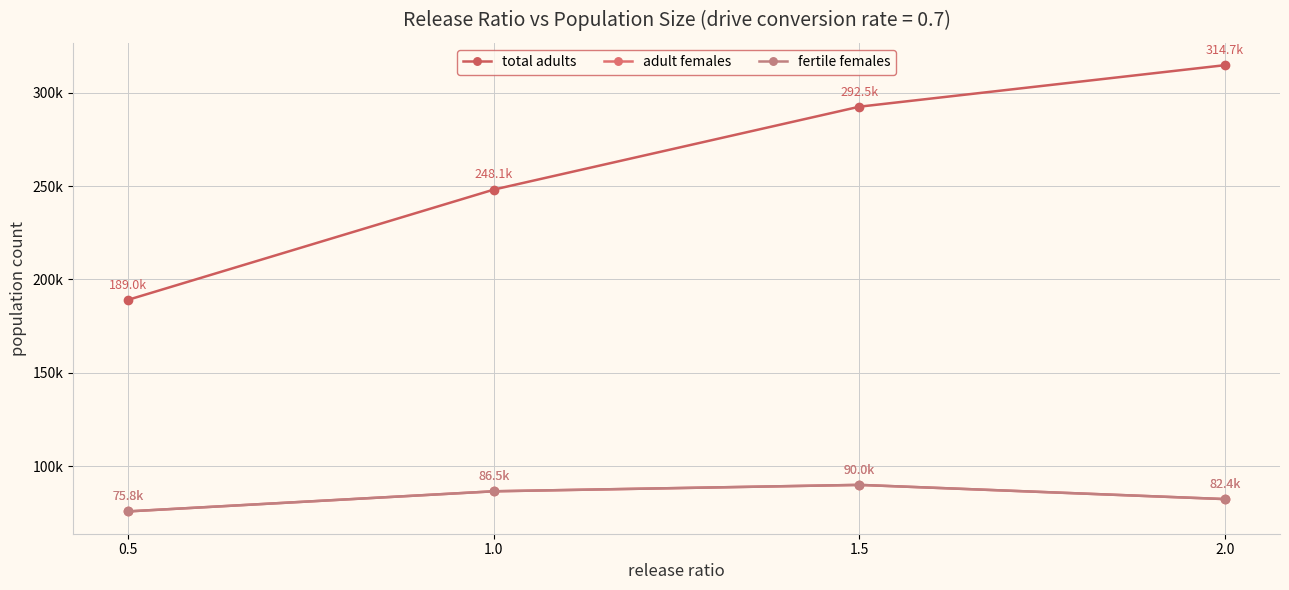

Is this an area chart (filled region under the line)?

No